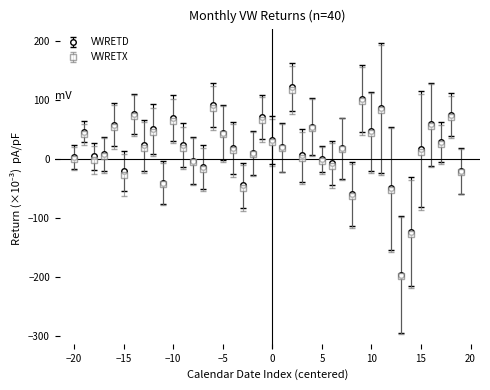

Which series has the widest spread of values?

VWRETD